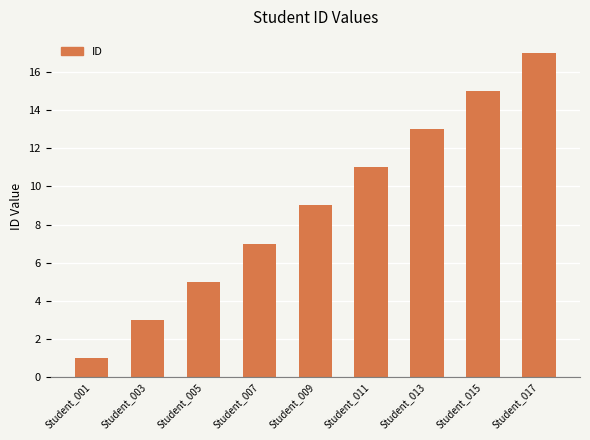

What is the change in value from Student_007 to Student_013?

+6